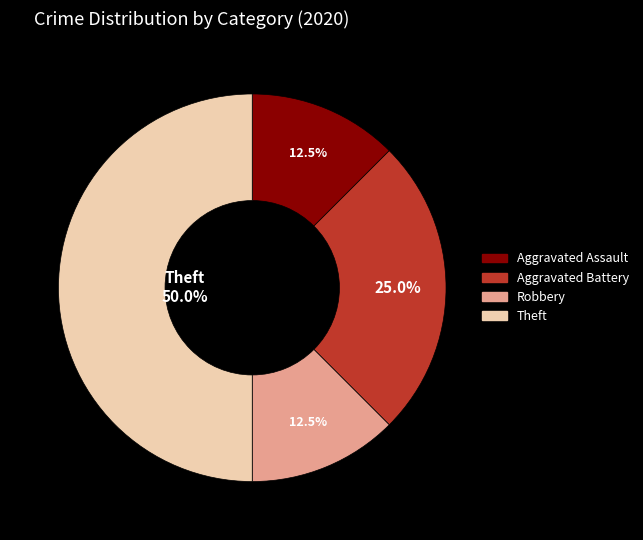

What is the ratio of the value at Aggravated Assault to the value at Aggravated Battery?

0.5